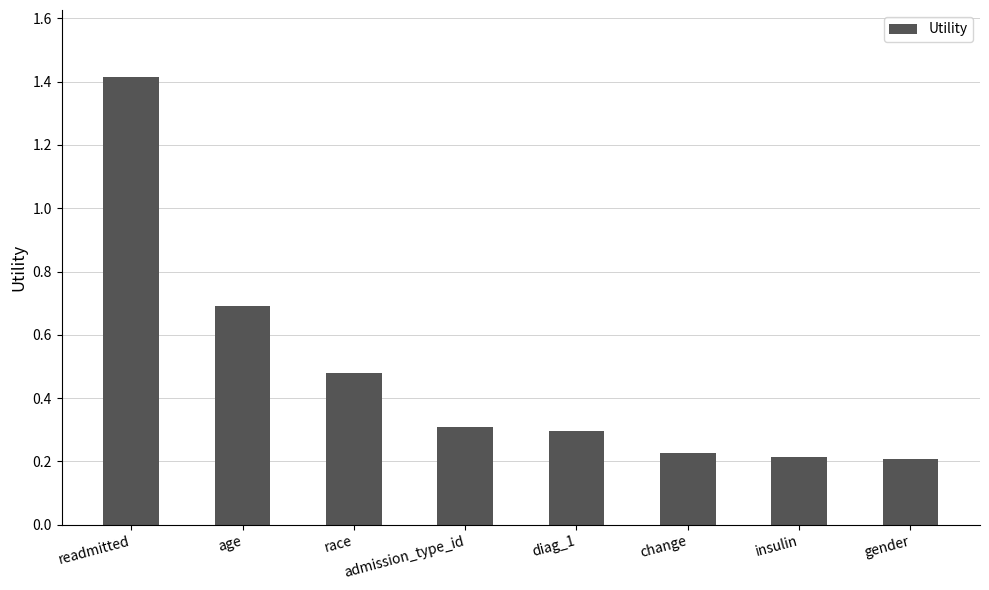

Which category has the highest value across all series?

readmitted